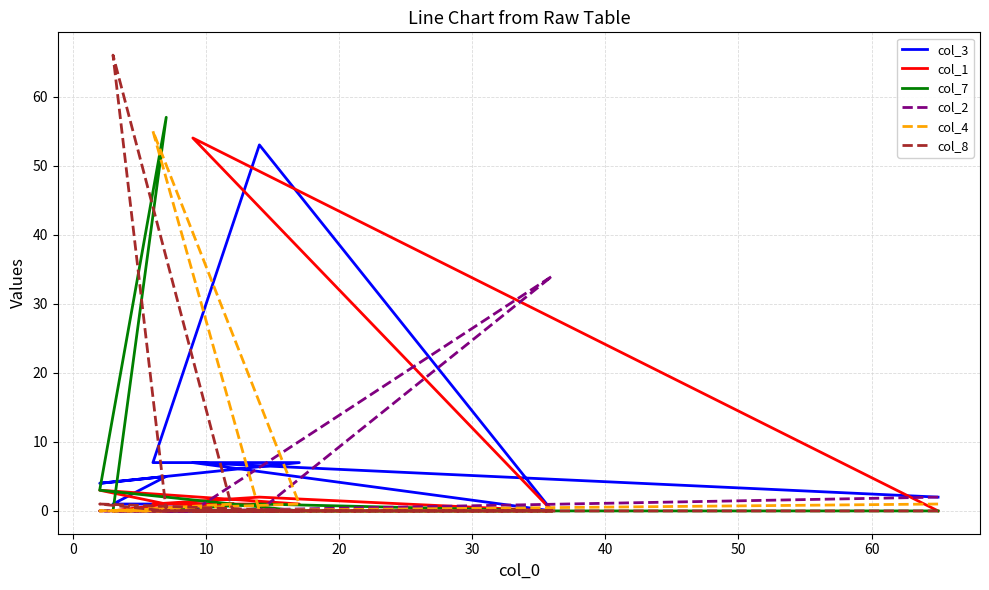

Is it true that col_4 equals 0 at −10?

False